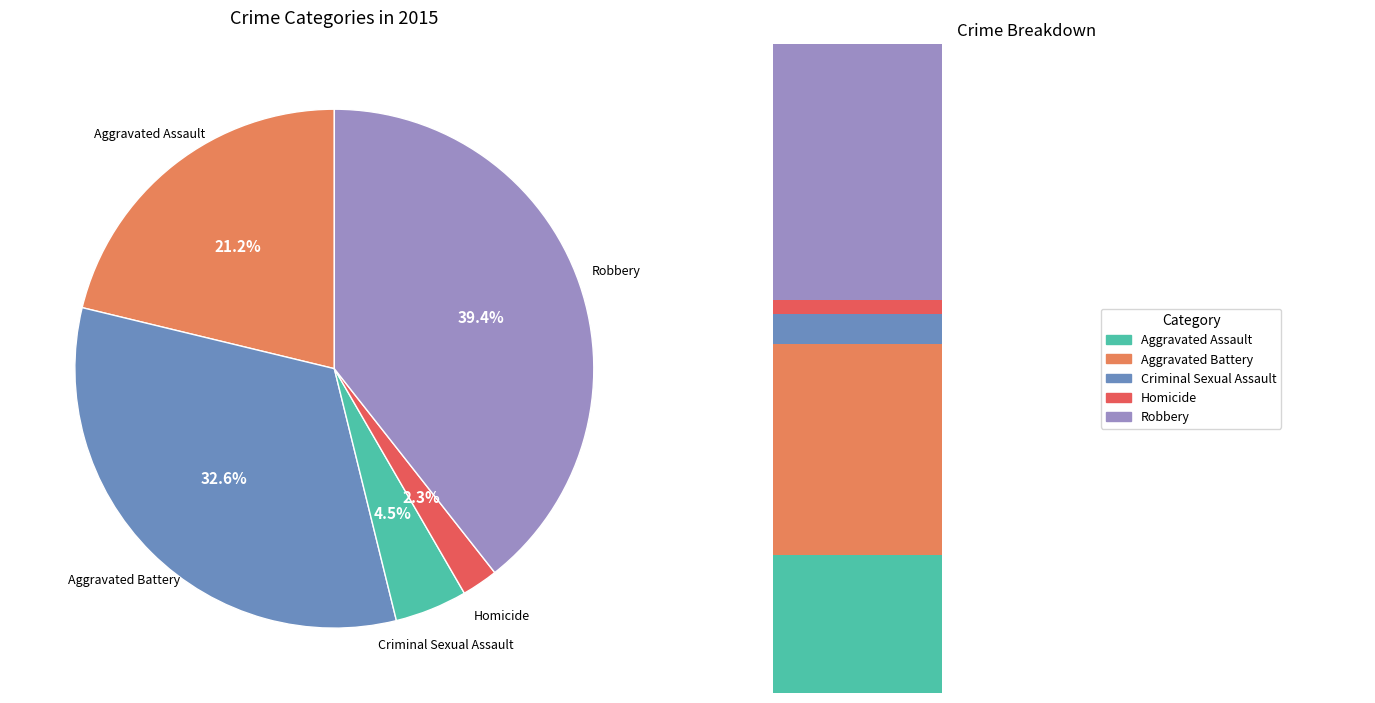

What is the ratio of the value at Criminal Sexual Assault to the value at Aggravated Battery?

0.1